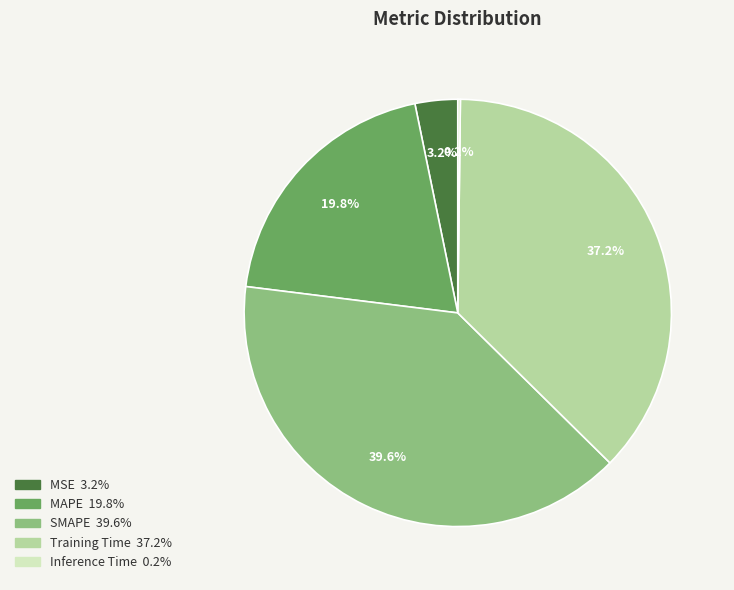

What is the ratio of the value at Training Time to the value at MAPE?

1.9